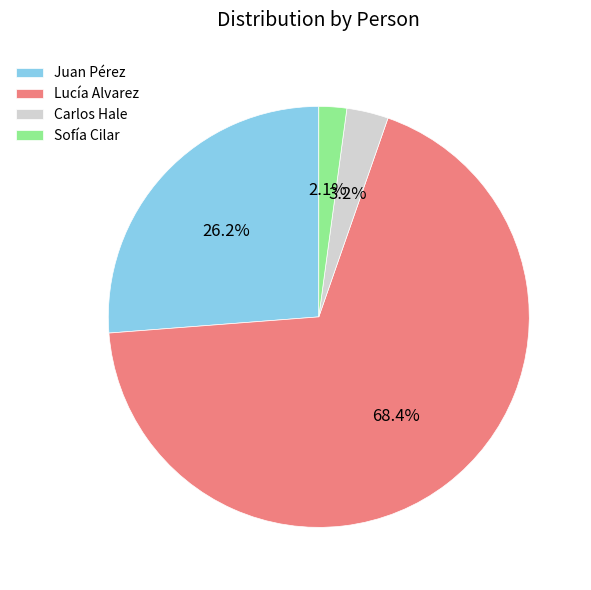

True or false: Lucía Alvarez accounts for 68% of the total.

True